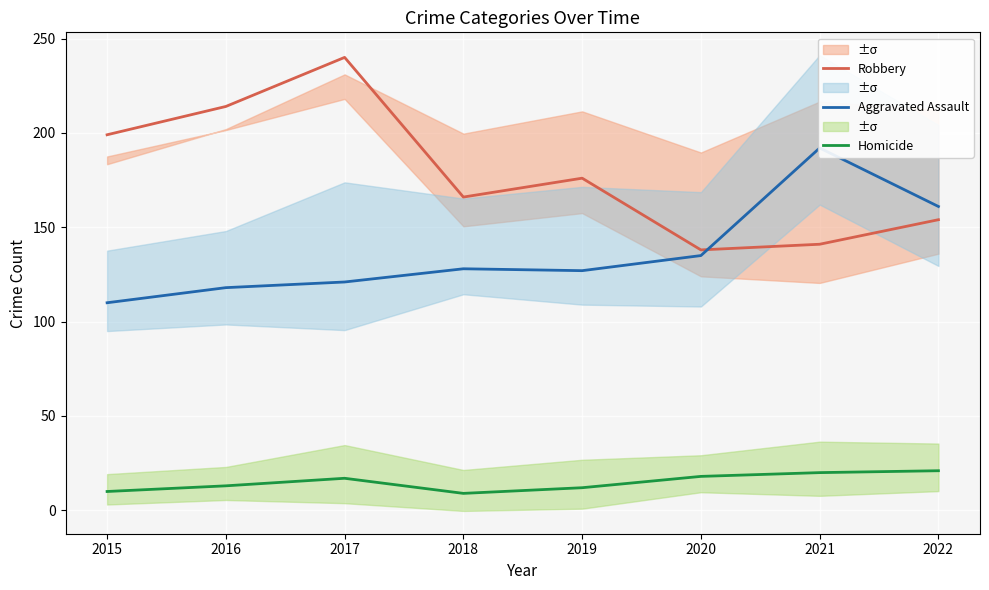

Which label corresponds to the smallest value in the chart?

2018